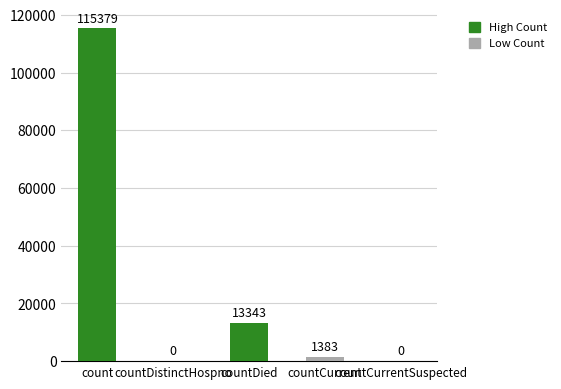

The value at countDistinctHospno is 0. True or false?

True